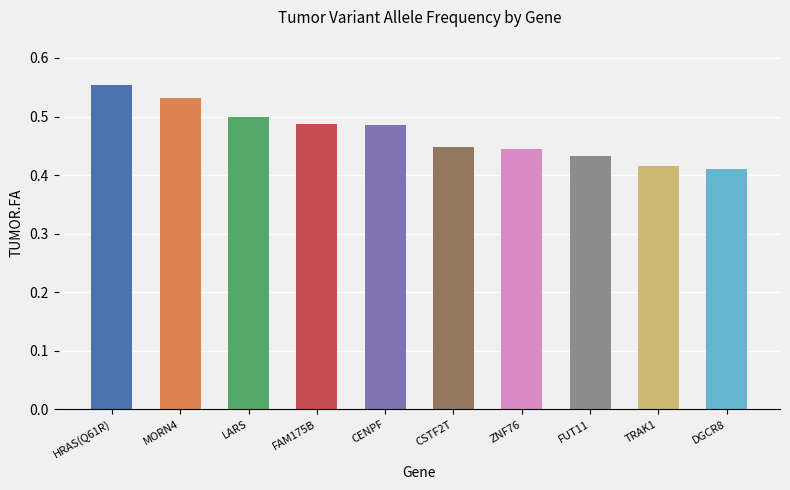

Between LARS and ZNF76, which is larger?

LARS